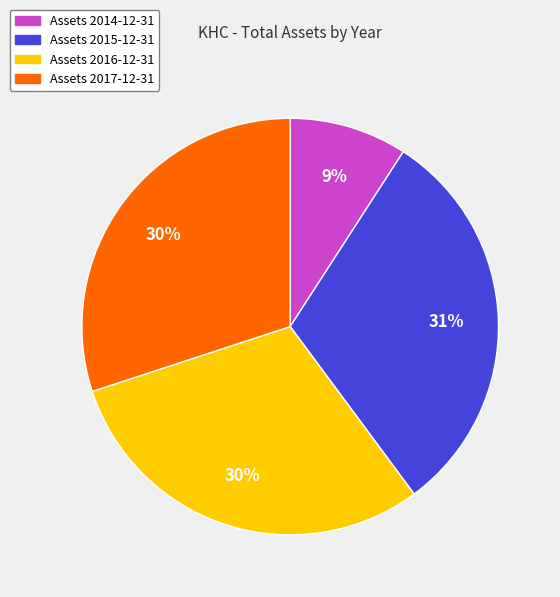

To the nearest percent, what is the average slice percentage?

25%